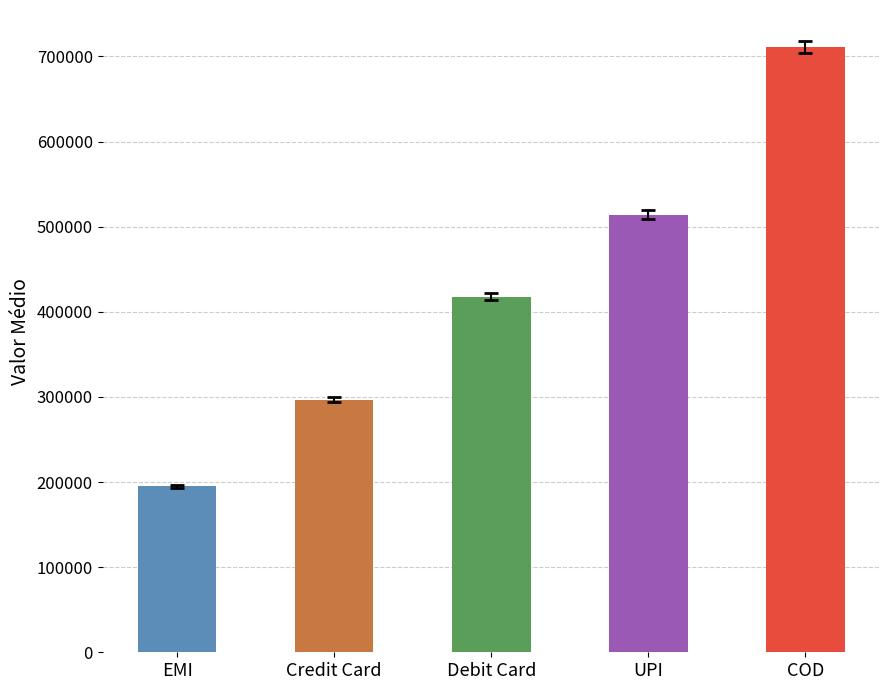

What is the value of the 1st bar from the left?

195132